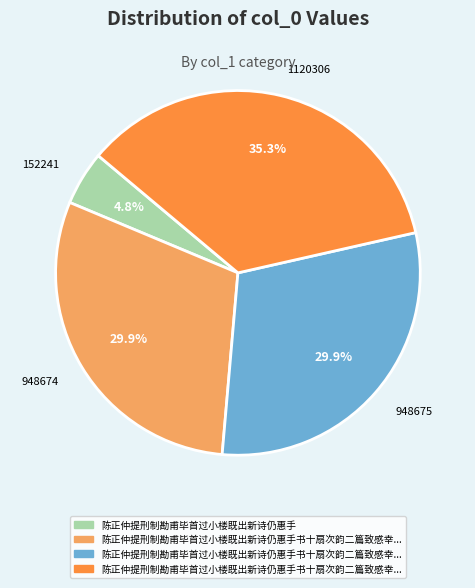

What portion of the pie excludes 948675?

70.1%